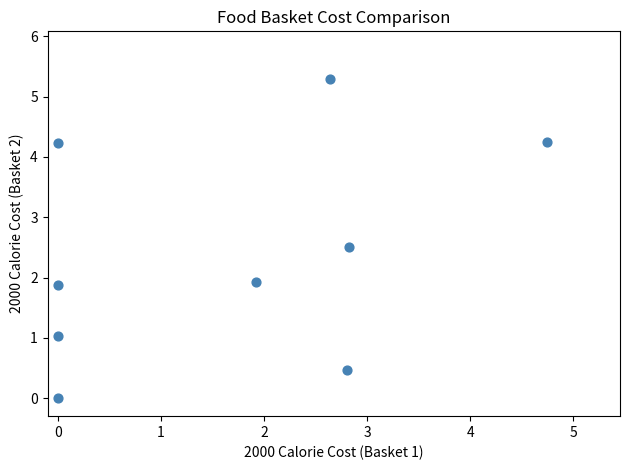

What is the average Y value?

2.4